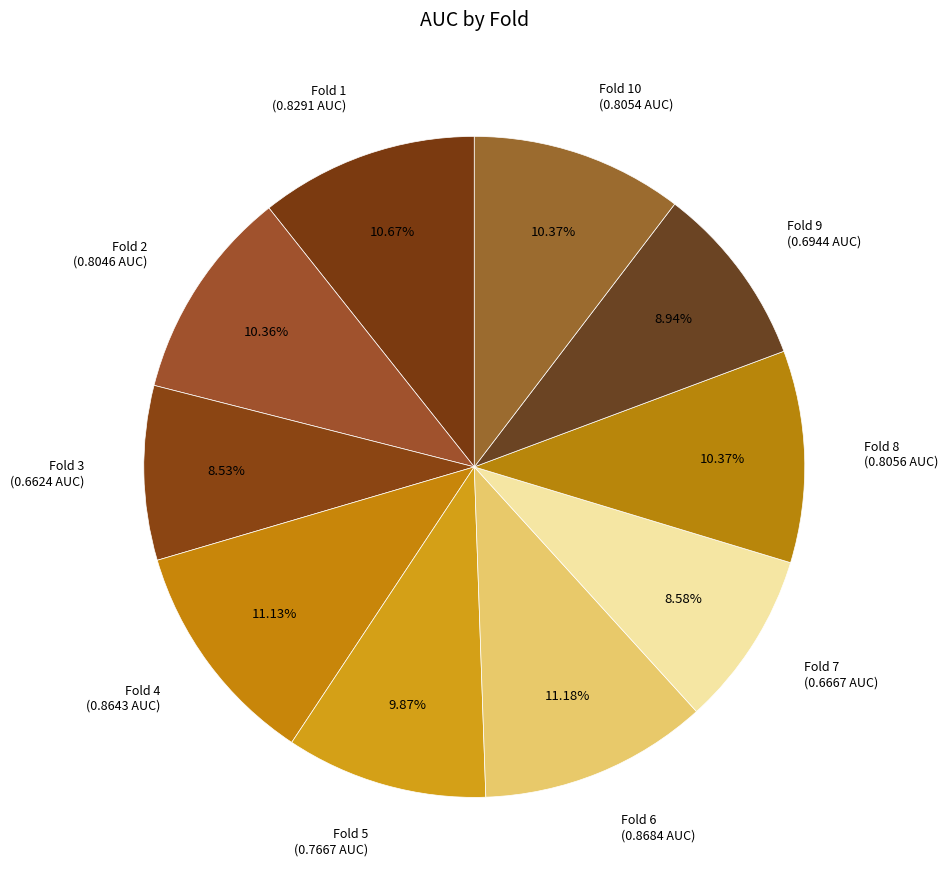

Combined, do Fold 1 and Fold 4 account for over 50%?

No